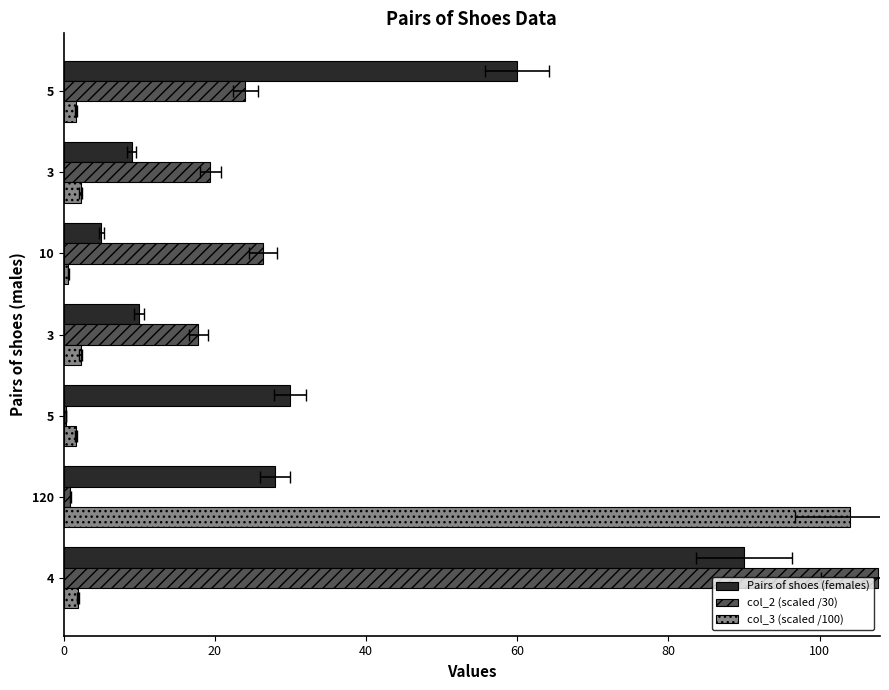

What is the average value of the Pairs of shoes (females) series?

33.1